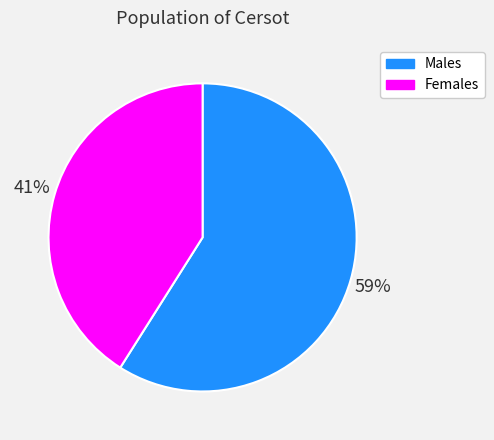

Is Males the majority of the pie?

Yes